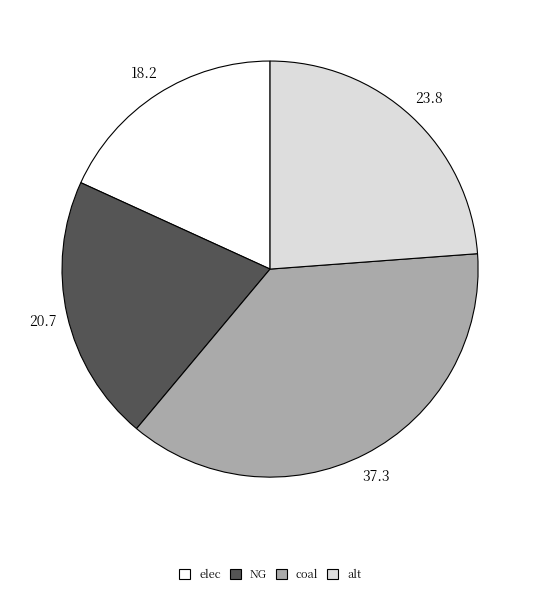

Does any single category account for the majority?

No